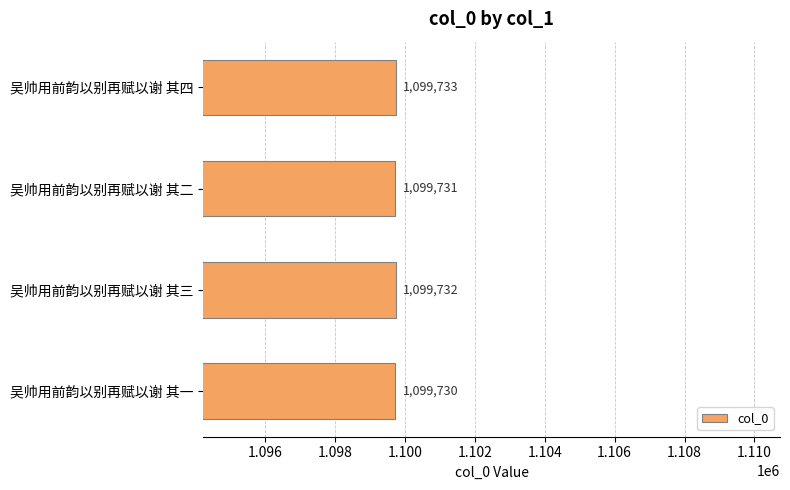

Where is the data nearest to the value 1099731?

吴帅用前韵以别再赋以谢 其二